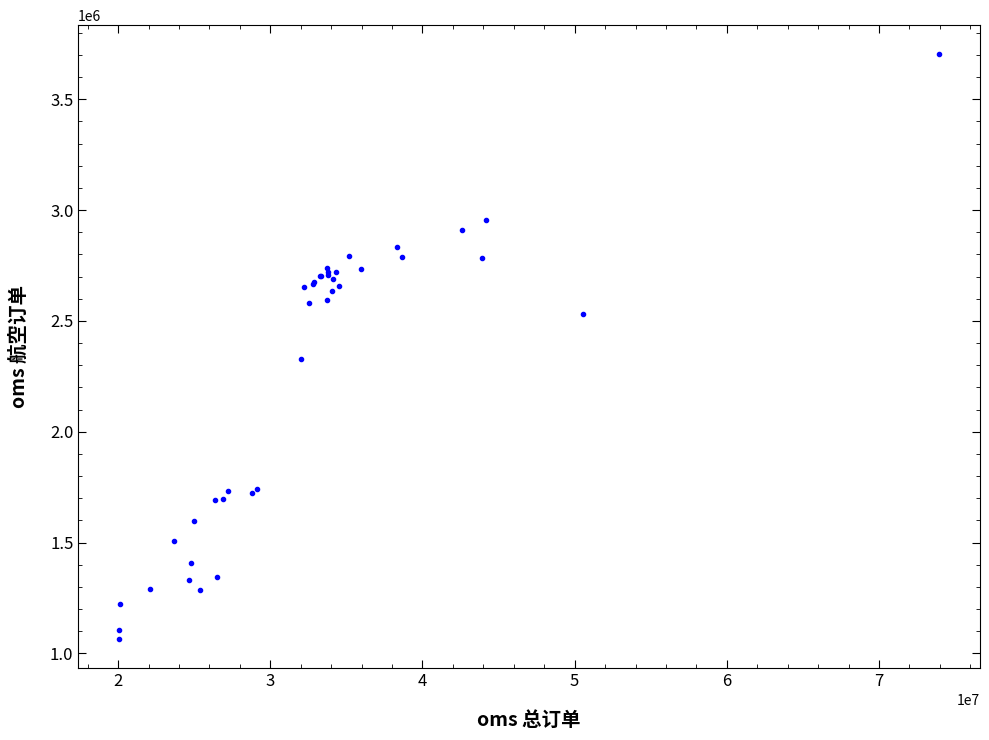

What Y value in the scatter plot is closest to 2383525?

2326064